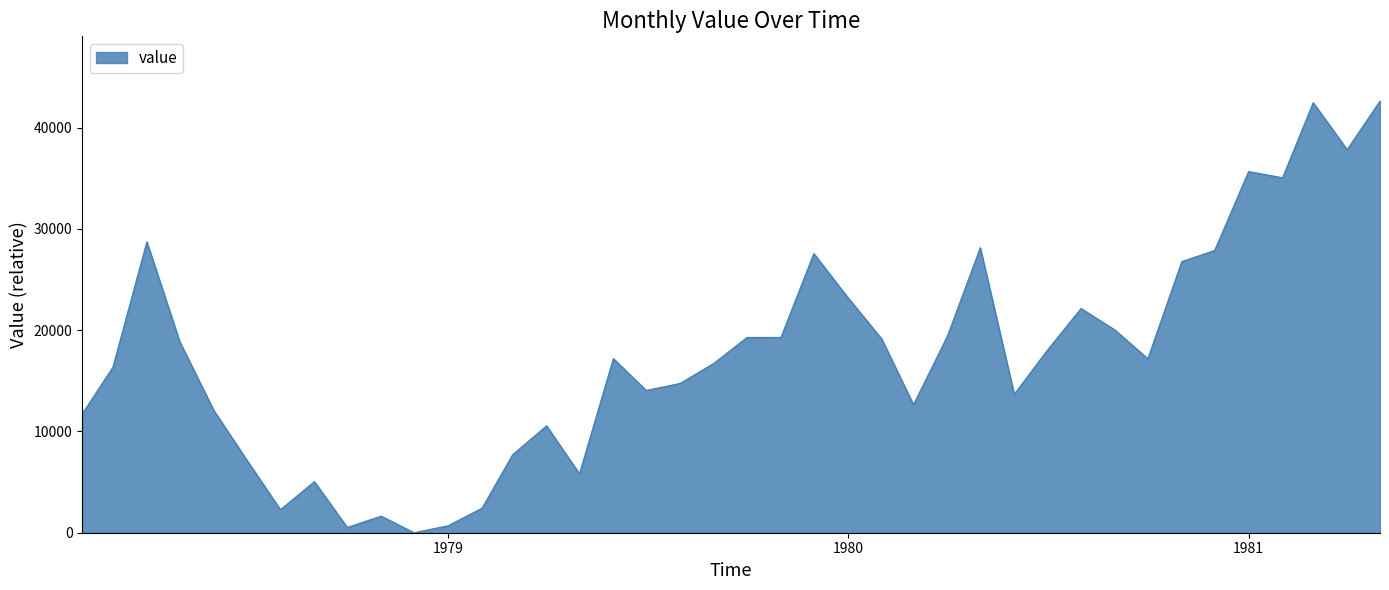

What is the difference between the maximum and minimum values?

42628